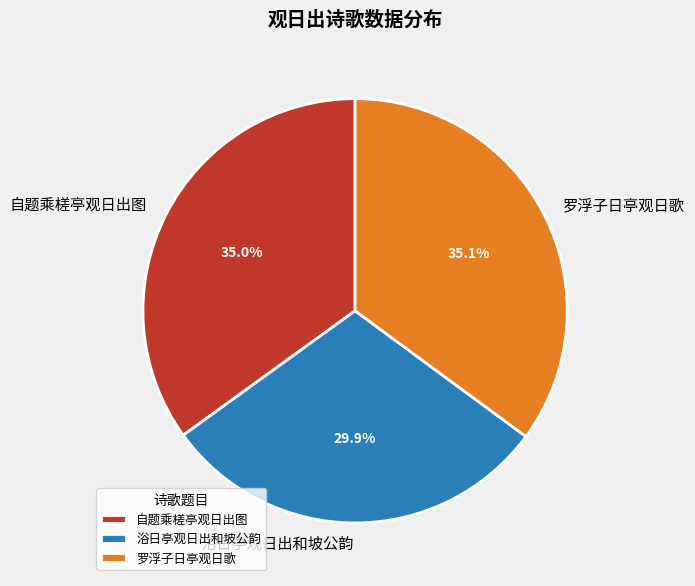

What percentage is the 罗浮子日亭观日歌 slice, to the nearest percent?

35%